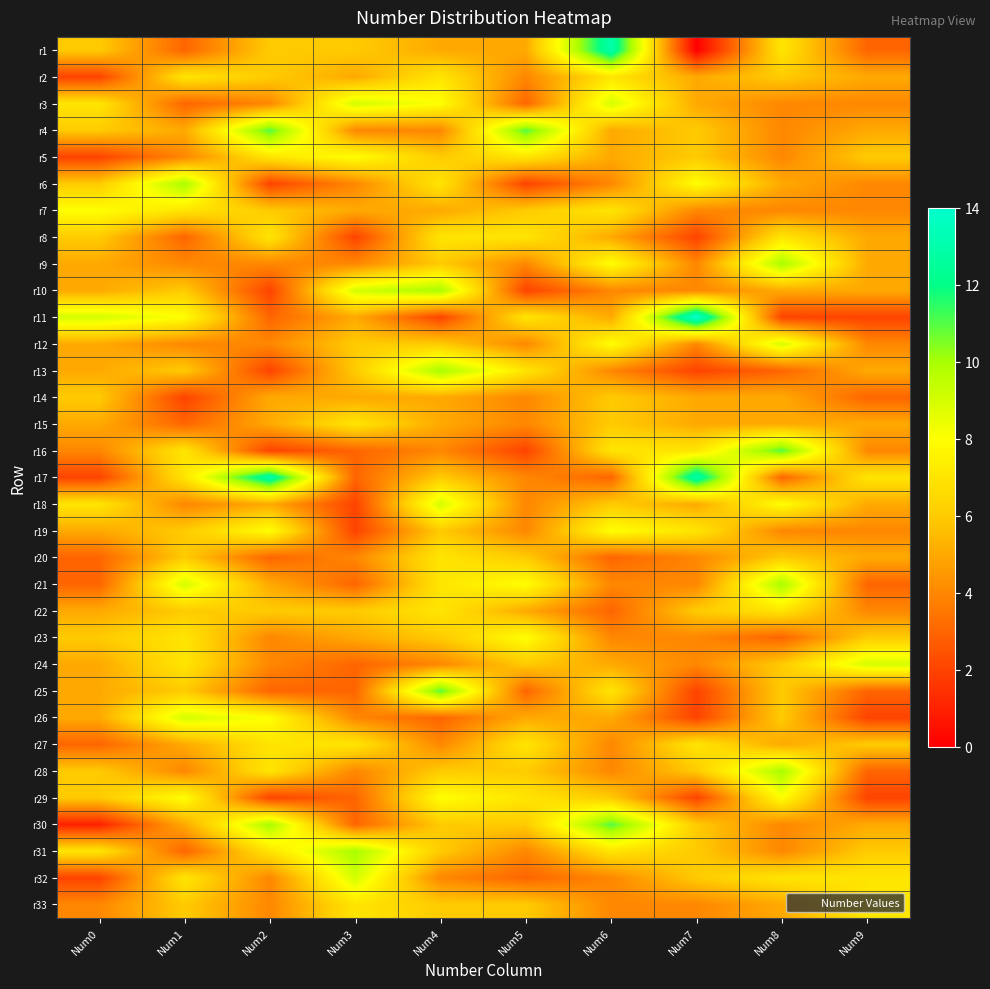

Which category has the highest value across all series?

Num7